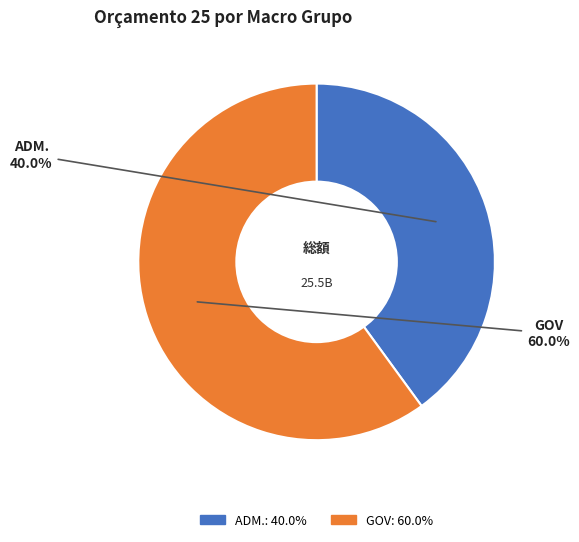

Count the number of slices in the pie.

2